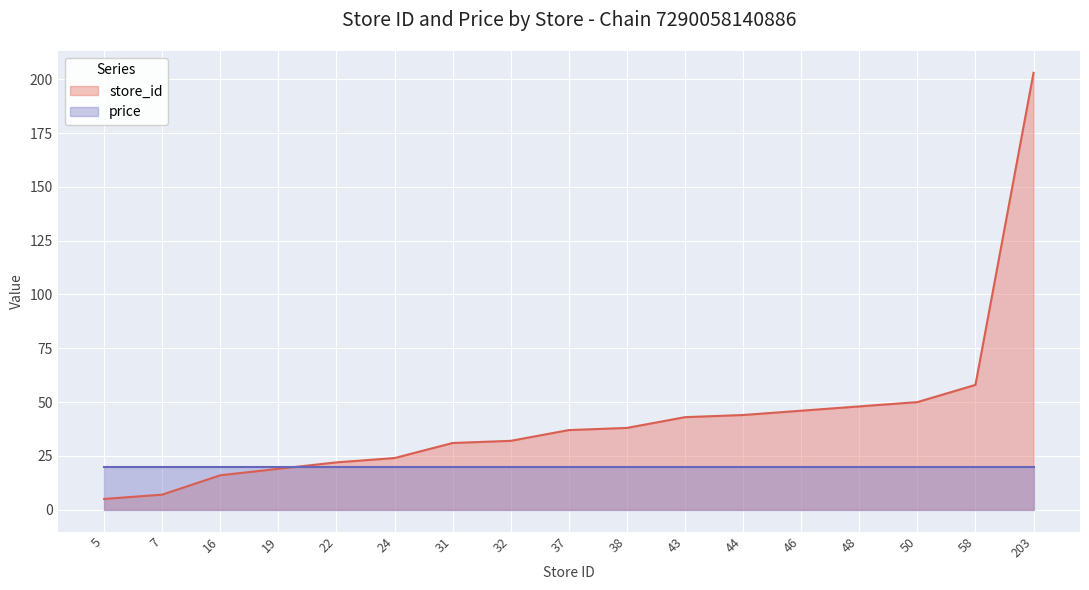

List the labels in order of value, smallest first.

5, 7, 16, 19, 22, 24, 31, 32, 37, 38, 43, 44, 46, 48, 50, 58, 203